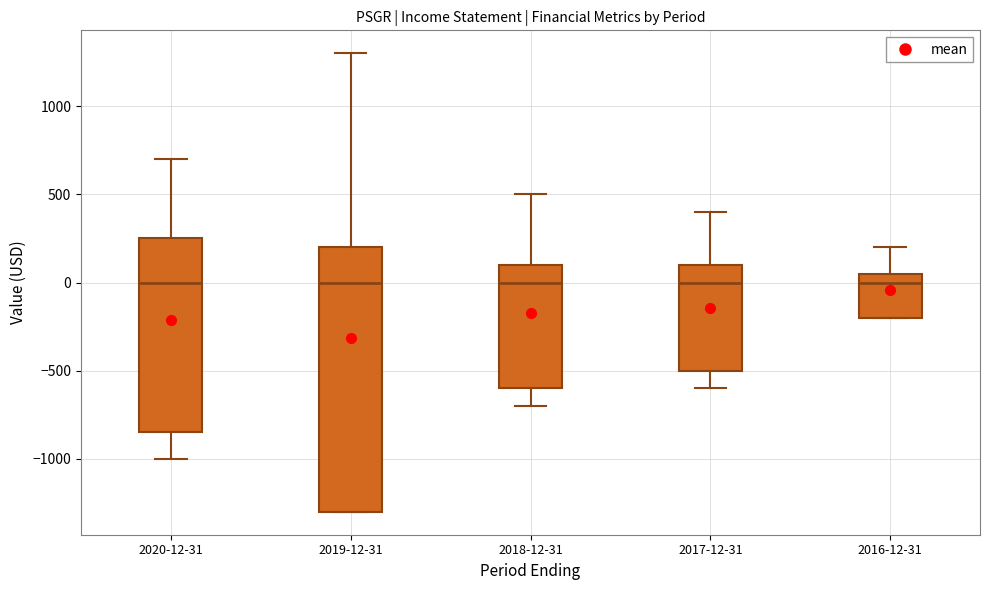

Where is the lower edge of the box for 2018-12-31 on the y-axis? The values are not printed on the chart, so give them approximately, as read against the axis.

-600